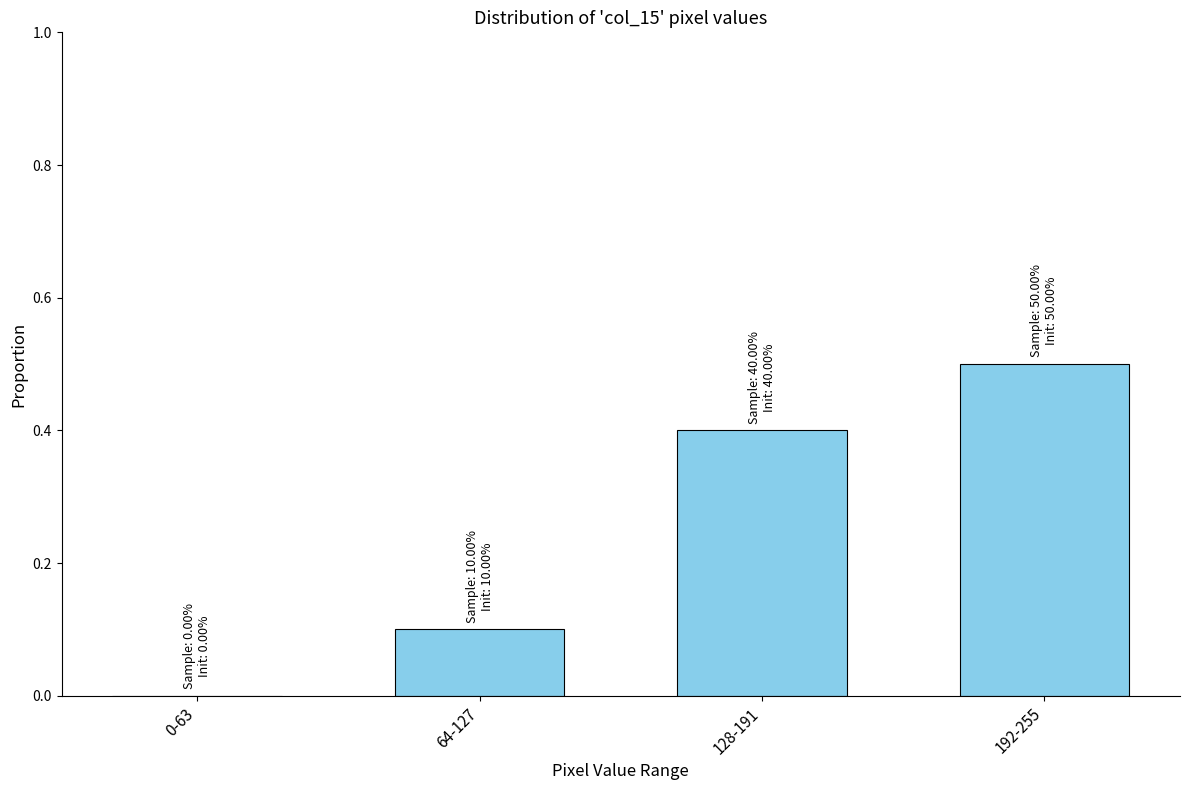

Reading left to right, transcribe all the data shown in this chart.

0-63=0.0	64-127=0.1	128-191=0.4	192-255=0.5